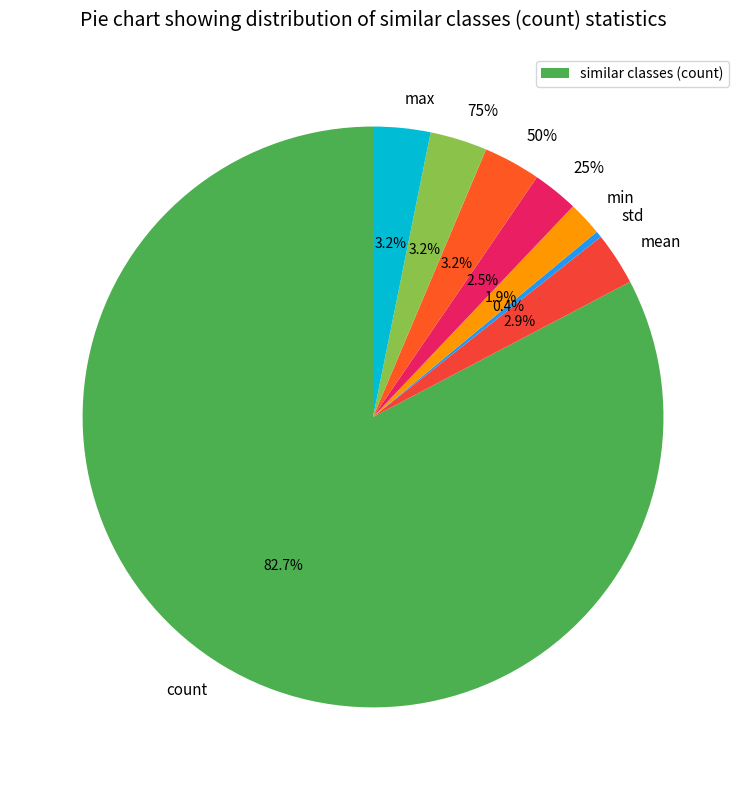

Which slice is the largest?

count